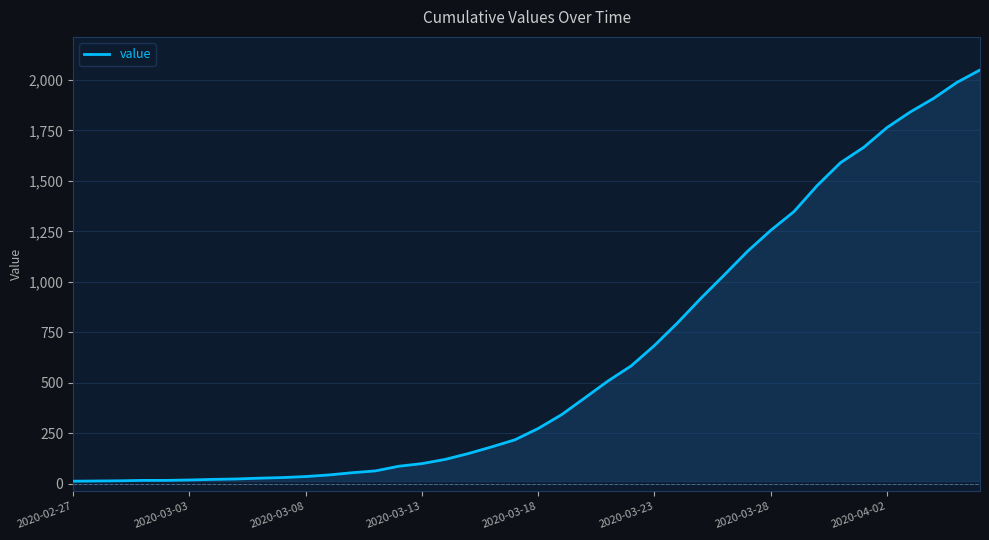

What is the difference between the maximum and minimum values?

2036